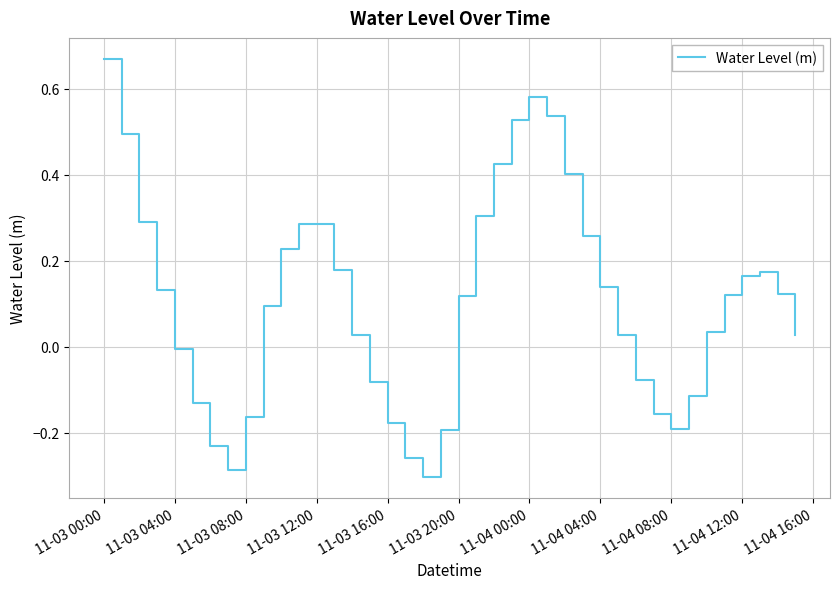

How many positive values are there?

26